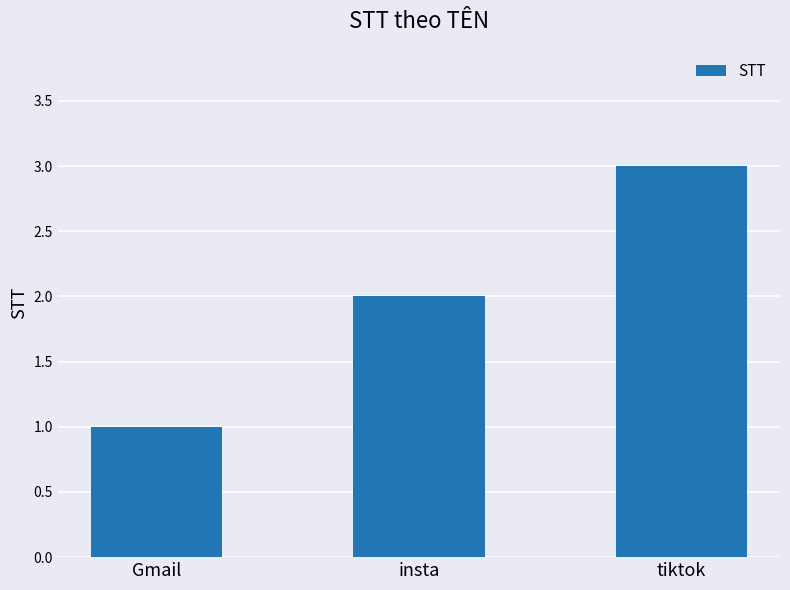

The value at insta is 1. True or false?

False